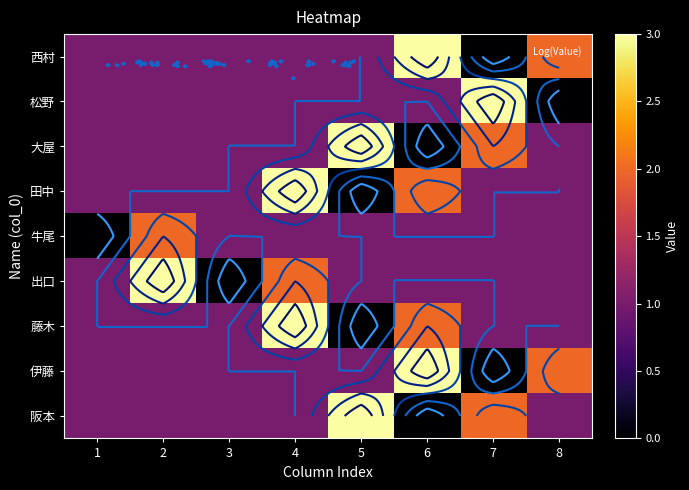

What is the sum of the 出口 values at 1 and 4?

3